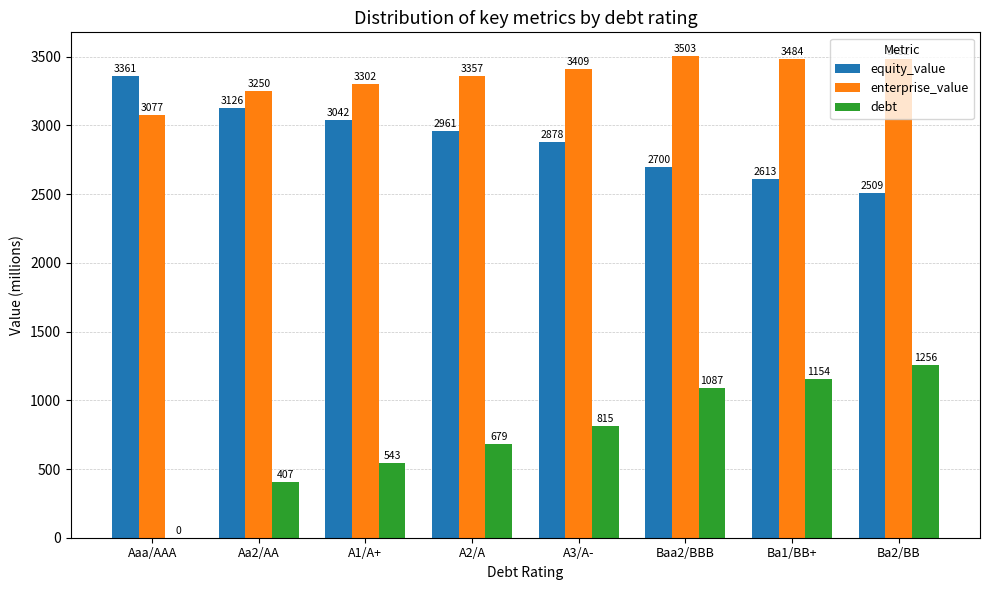

Which series has the largest total across all categories?

enterprise_value